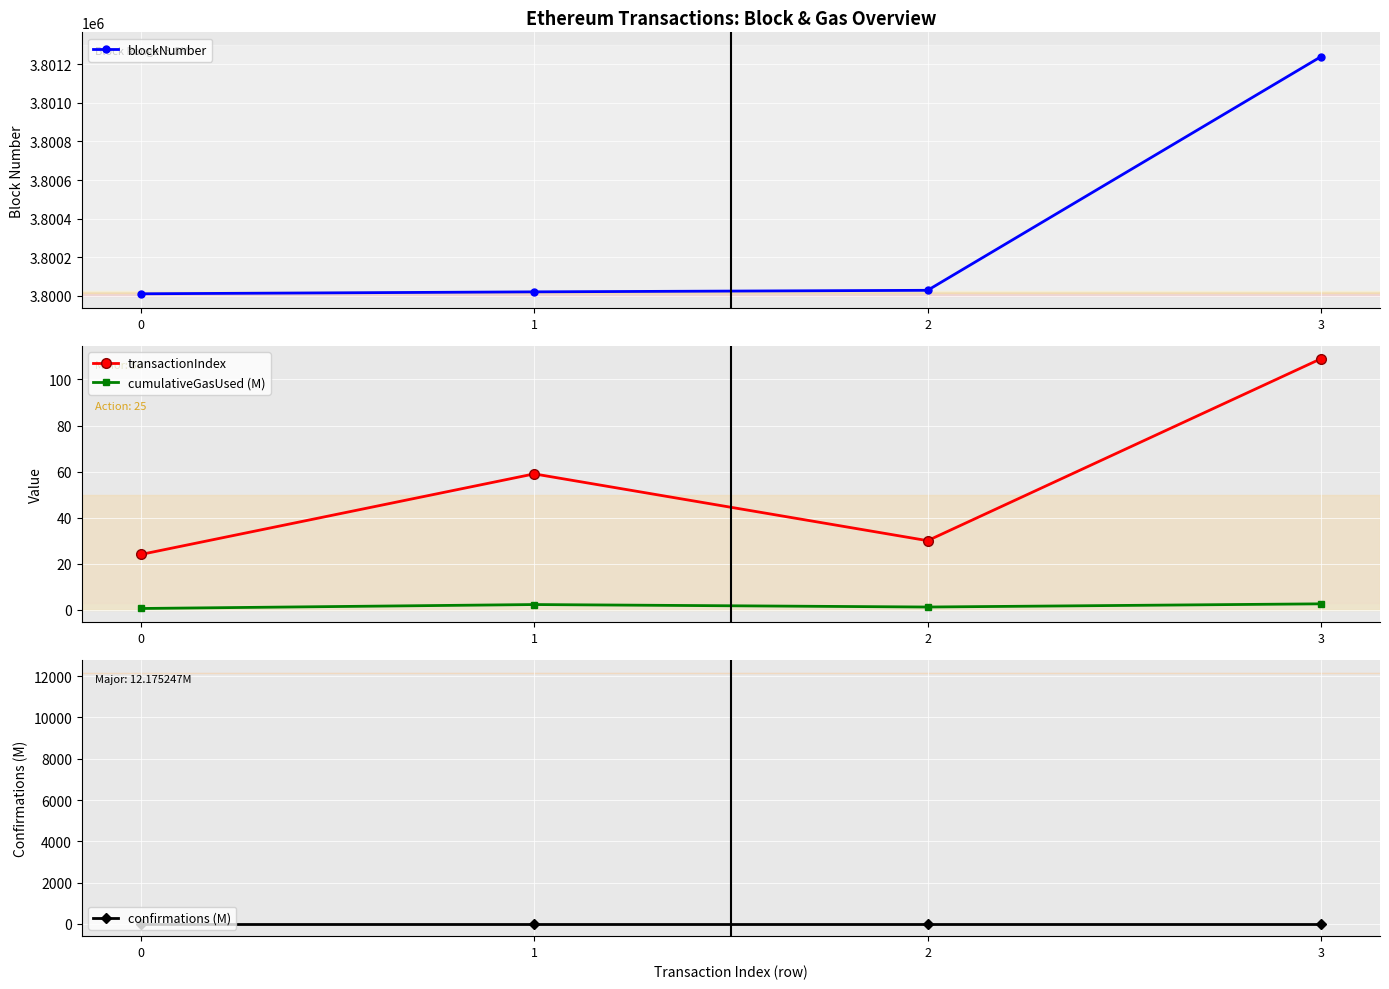

Which label corresponds to the largest value in the chart?

3